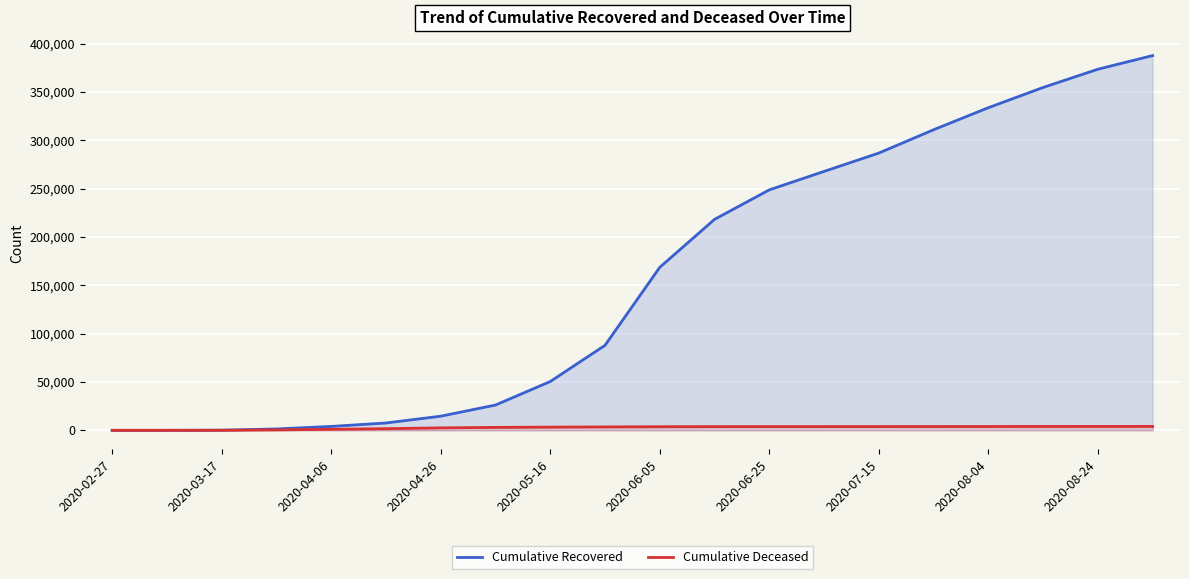

Which series has the largest range (max minus min)?

Cumulative Recovered